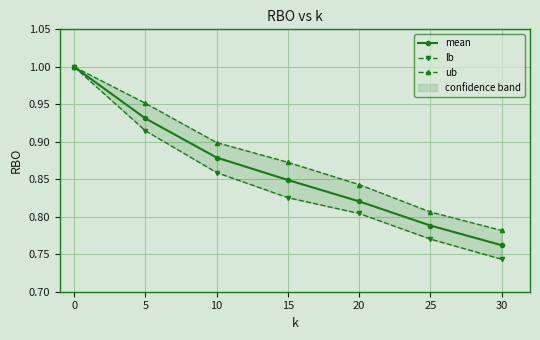

Where is mean nearest to the value 0?

30